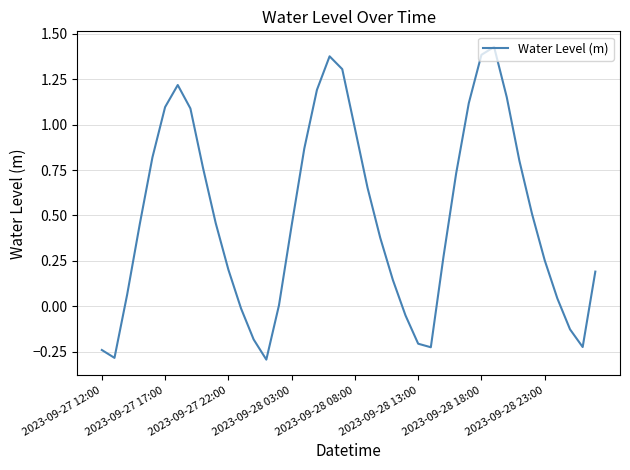

What is the minimum value shown in the chart?

-0.3